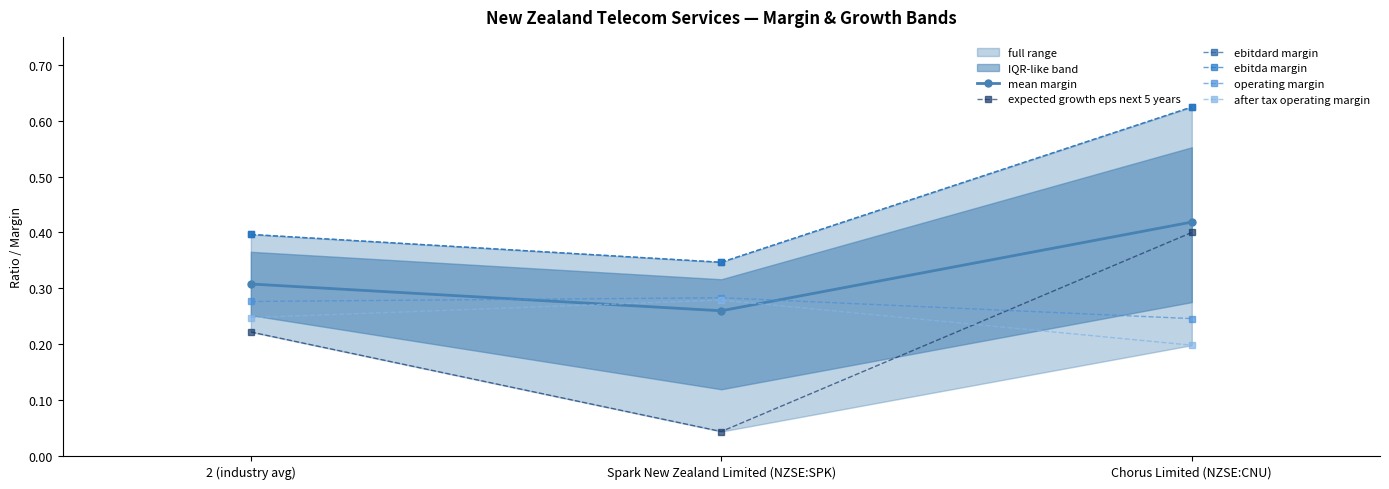

What is the approximate value of mean margin at Chorus Limited (NZSE:CNU)?

0.4